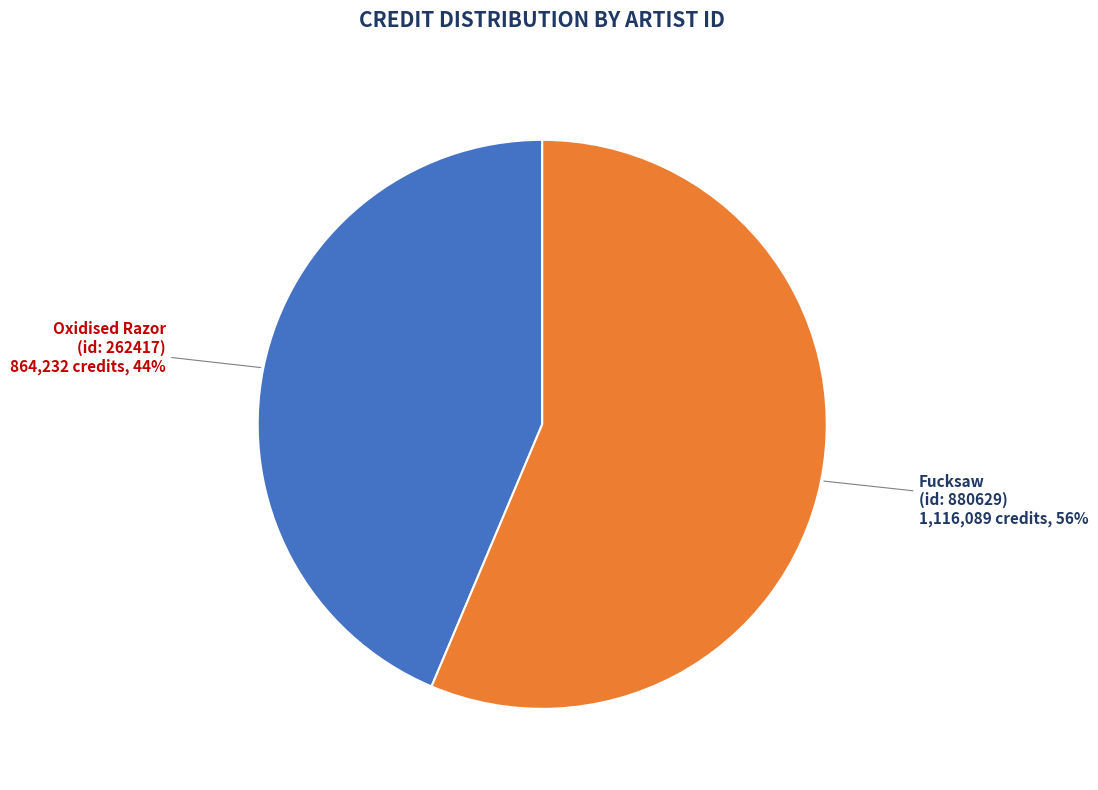

Which slice is the largest?

Fucksaw (id: 880629)